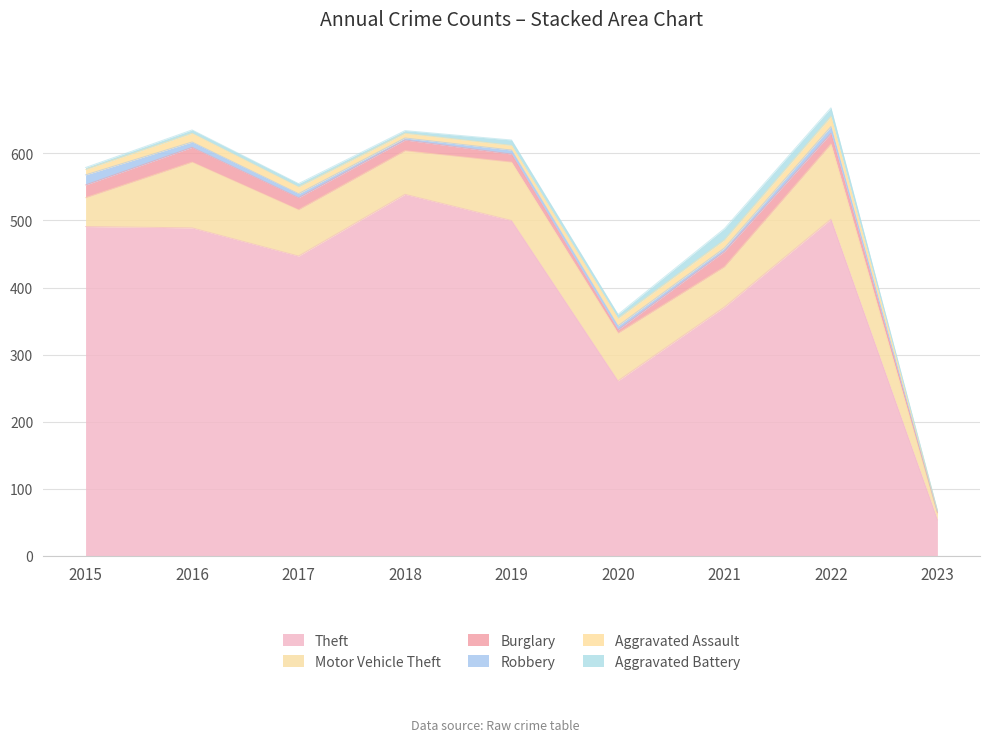

True or false: Theft has more than 0 points higher than both neighbors.

True